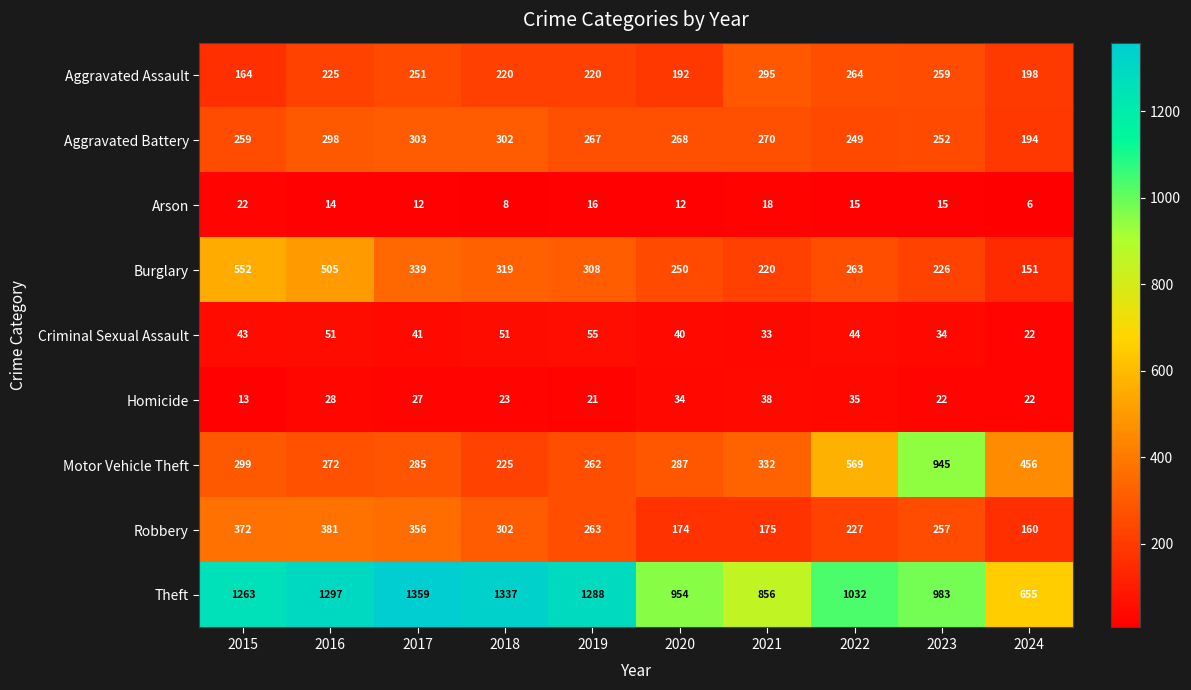

The Aggravated Battery series shows 249 at 2022. True or false?

True